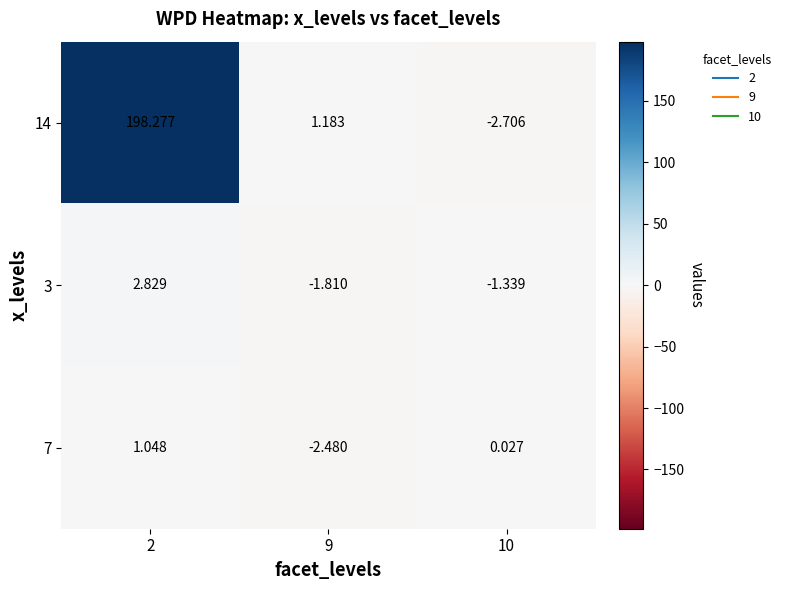

Which category has the highest value across all series?

2